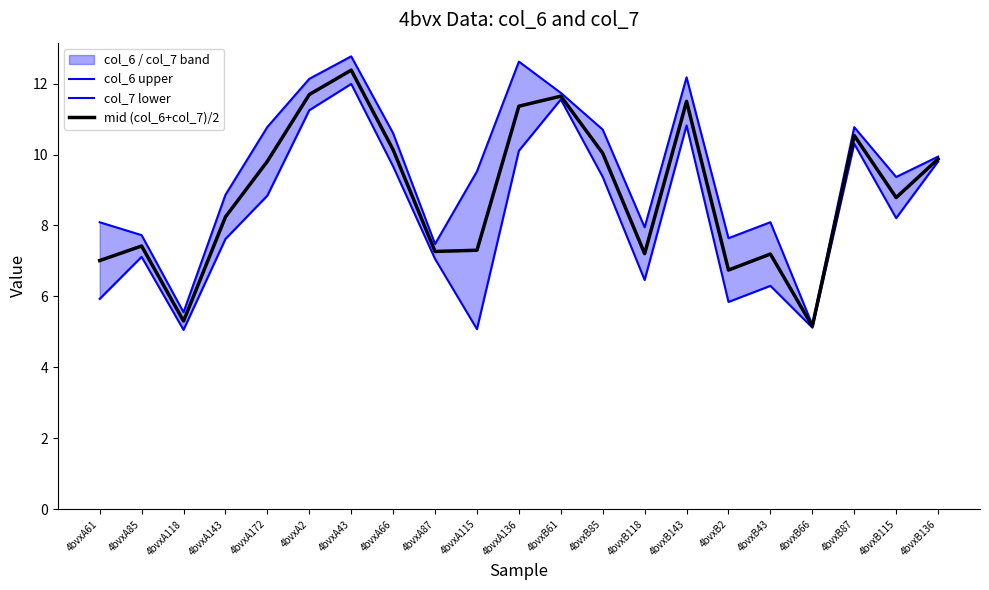

What is the lowest value of the mid (col_6+col_7)/2 series?

5.2